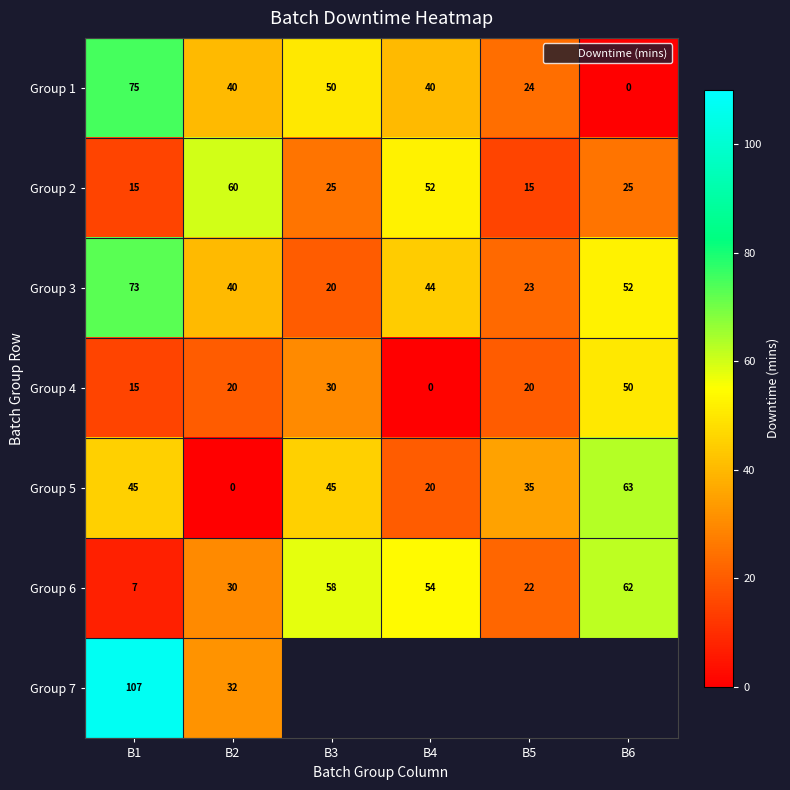

How many values in the Group 6 series are below 54?

3